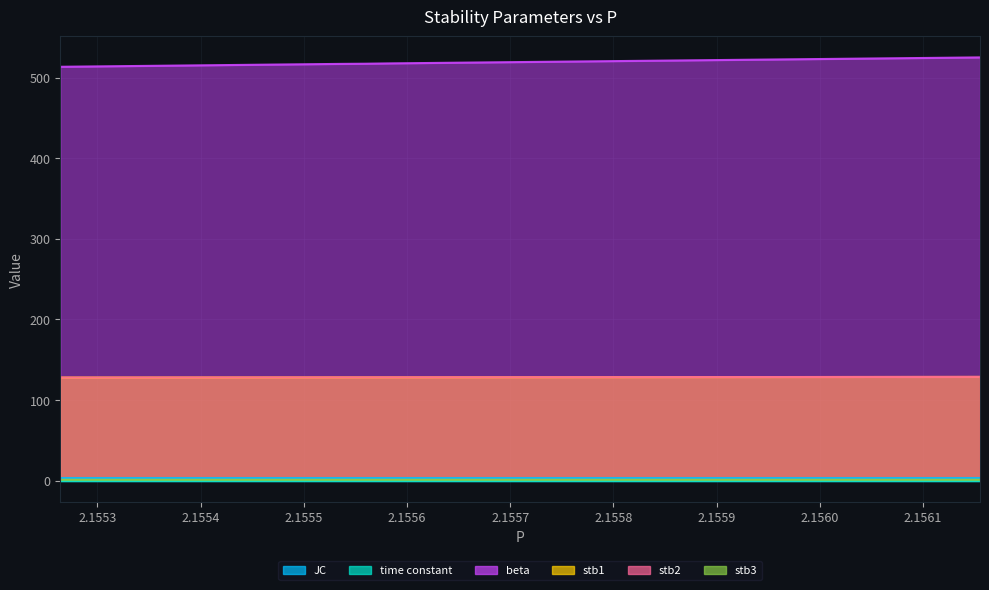

Is the value of JC at 24 greater than the value of stb2 at 18?

No